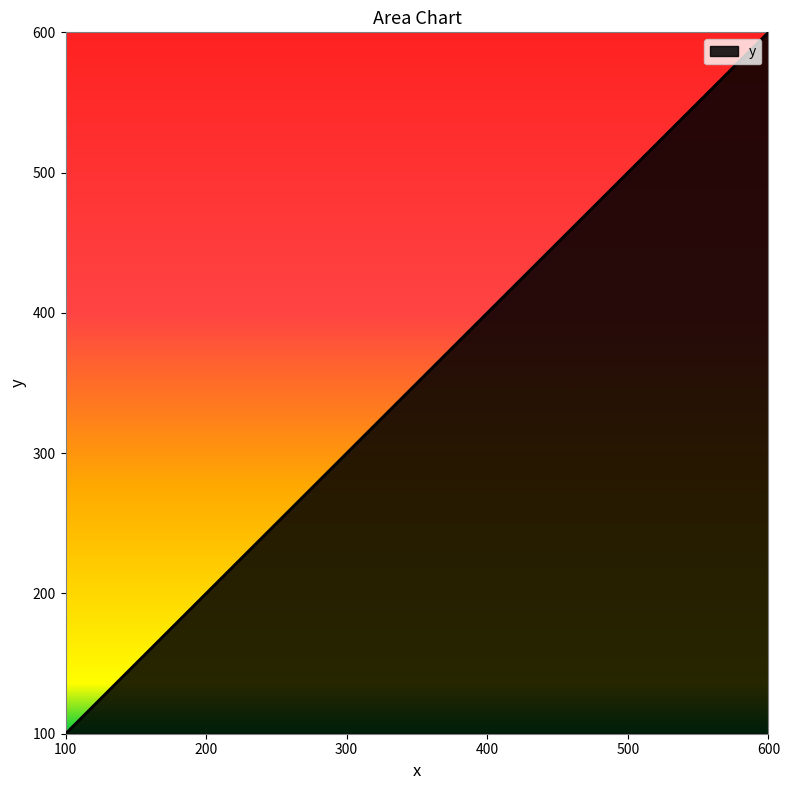

Which has a higher value, 500 or 400?

500